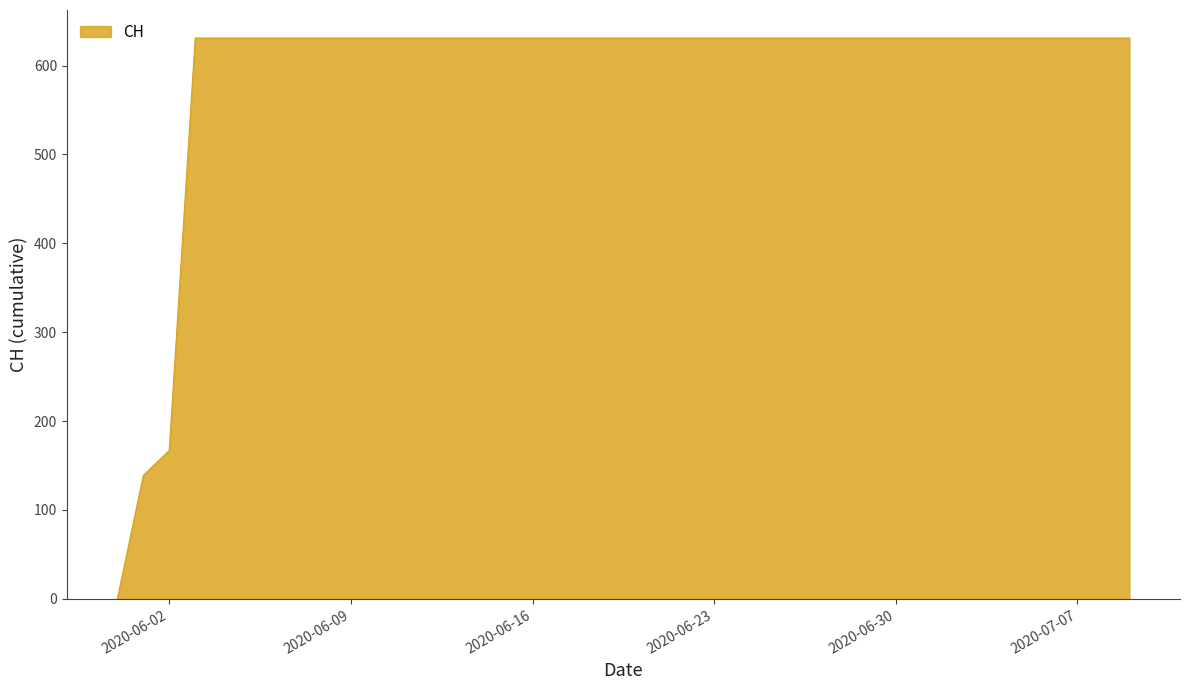

What is the greatest value displayed?

631